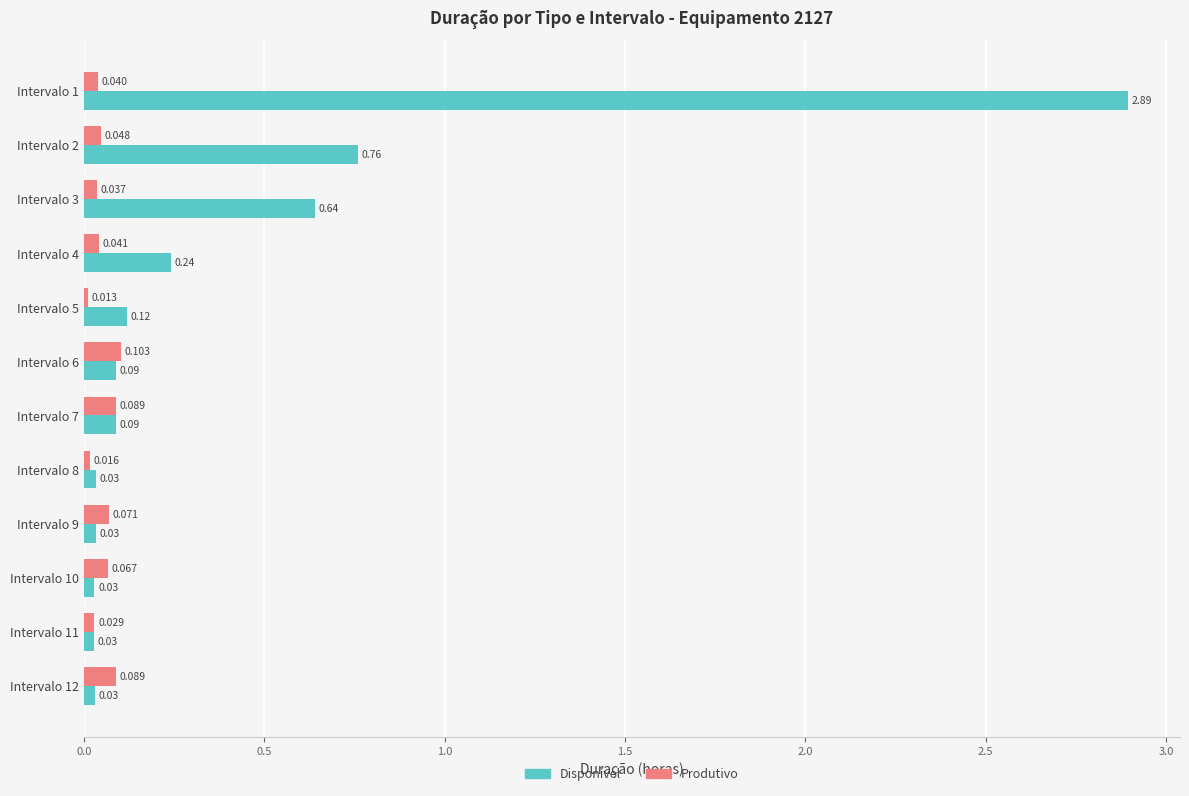

Is the value of Produtivo at Intervalo 11 greater than the value of Disponível at Intervalo 7?

No